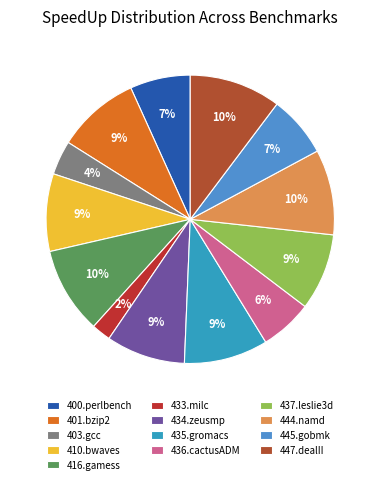

What is the change in value from 403.gcc to 416.gamess?

+2.2